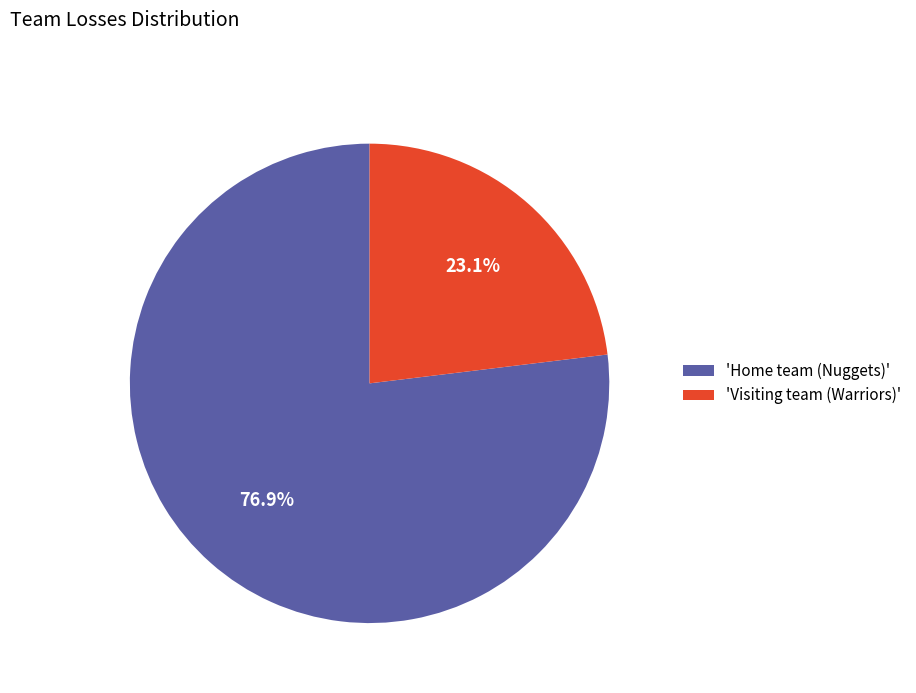

Between 'Visiting team (Warriors)' and 'Home team (Nuggets)', which is larger?

'Home team (Nuggets)'